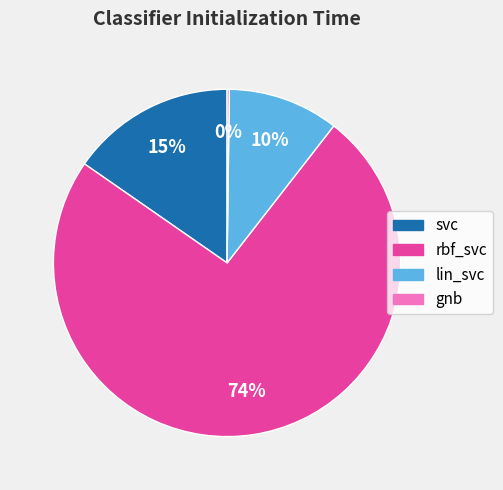

The svc slice represents 15% of the pie. True or false?

True